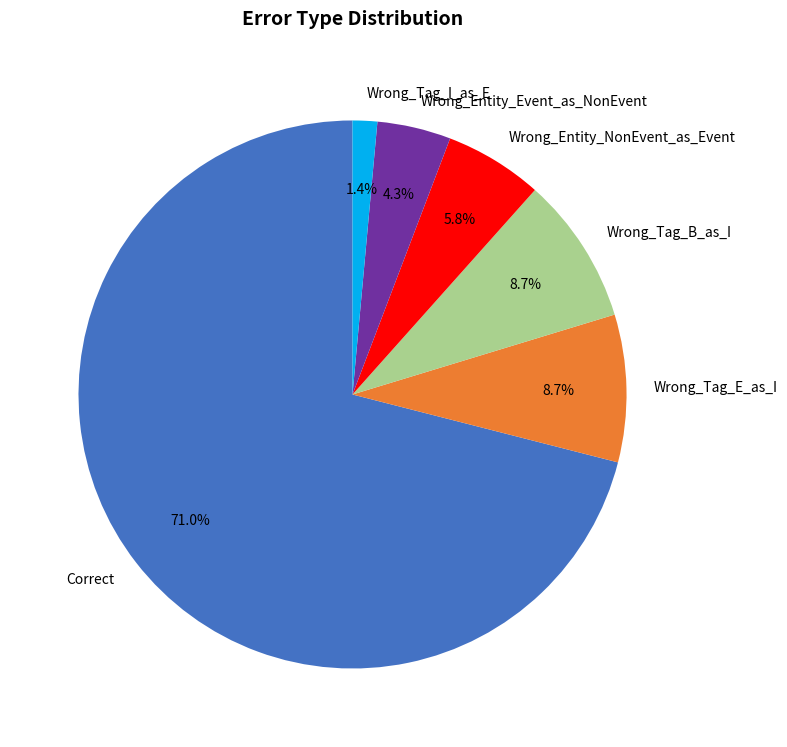

Is Correct the majority of the pie?

Yes